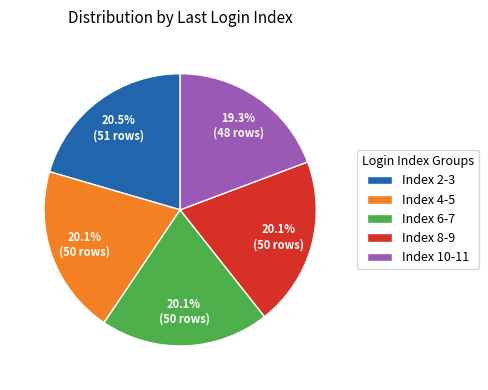

Which slice is the smallest?

Index 10-11